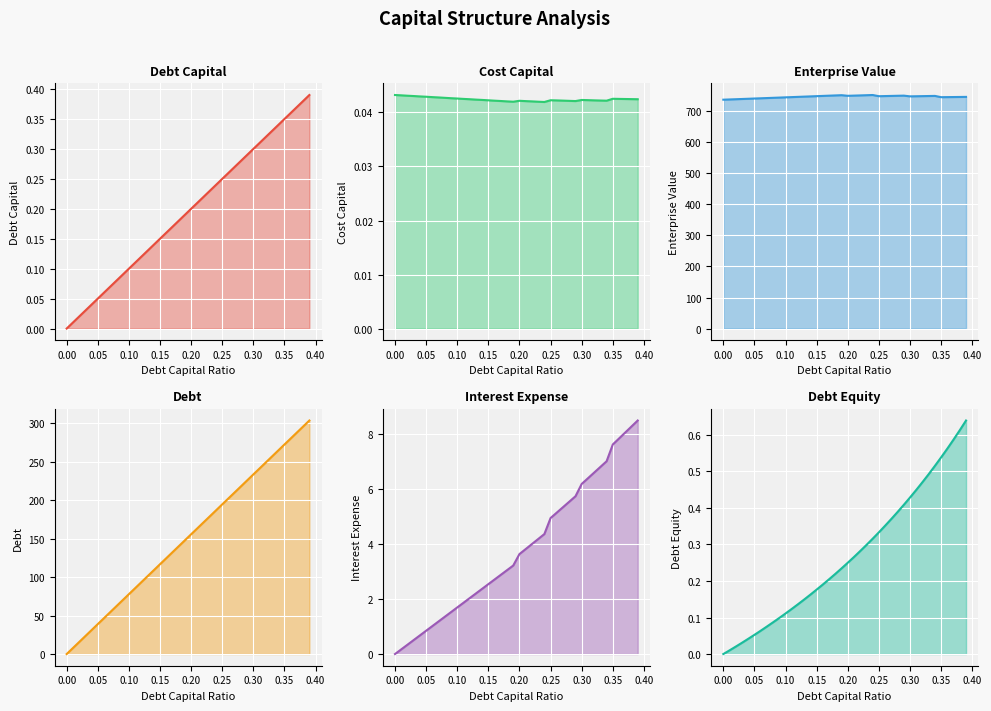

What is the difference between the maximum and minimum values in the debt_capital series?

0.4